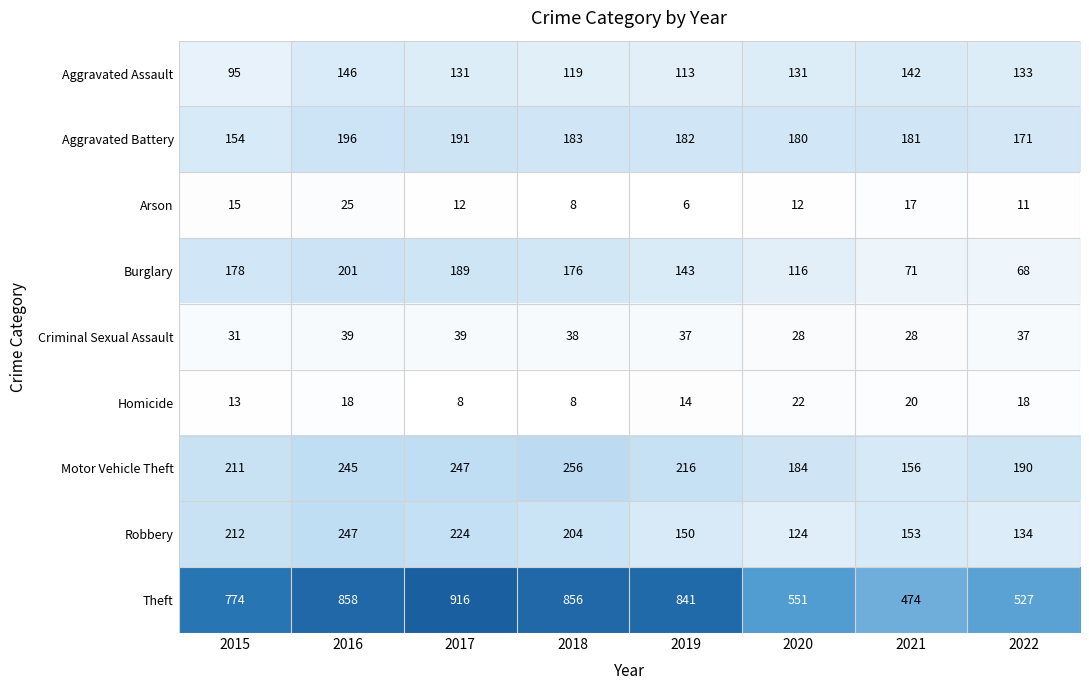

Rank the series by their maximum value, from highest to lowest.

Theft, Motor Vehicle Theft, Robbery, Burglary, Aggravated Battery, Aggravated Assault, Criminal Sexual Assault, Arson, Homicide